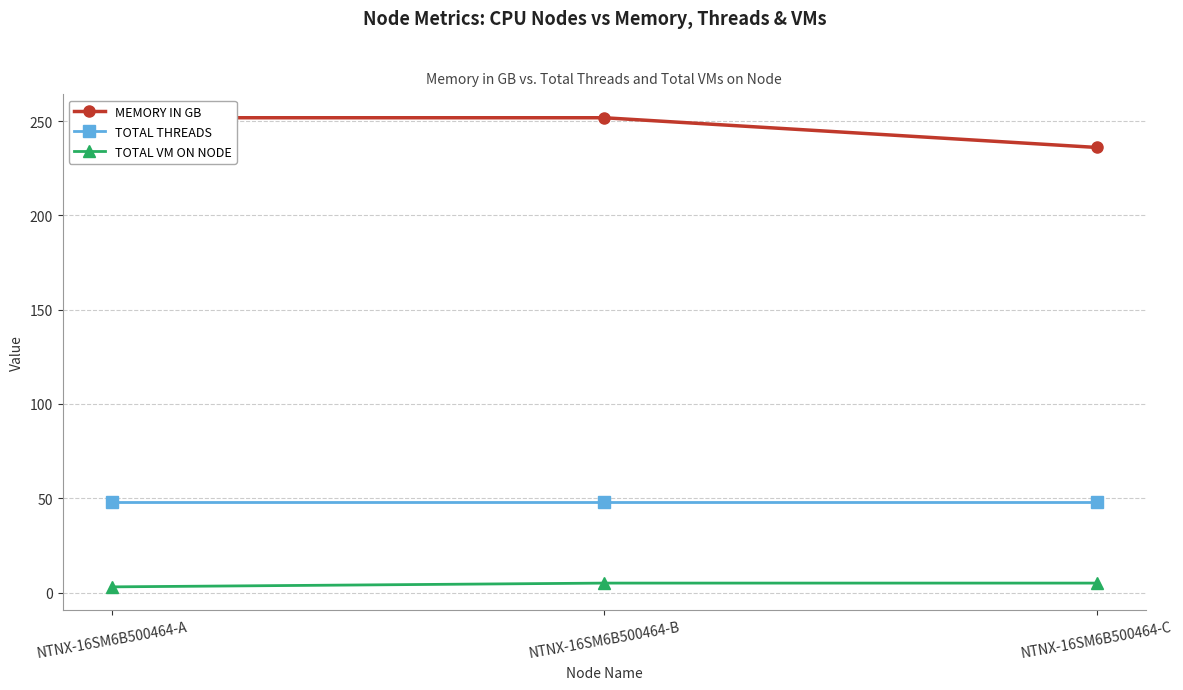

Which series has the largest range (max minus min)?

MEMORY IN GB